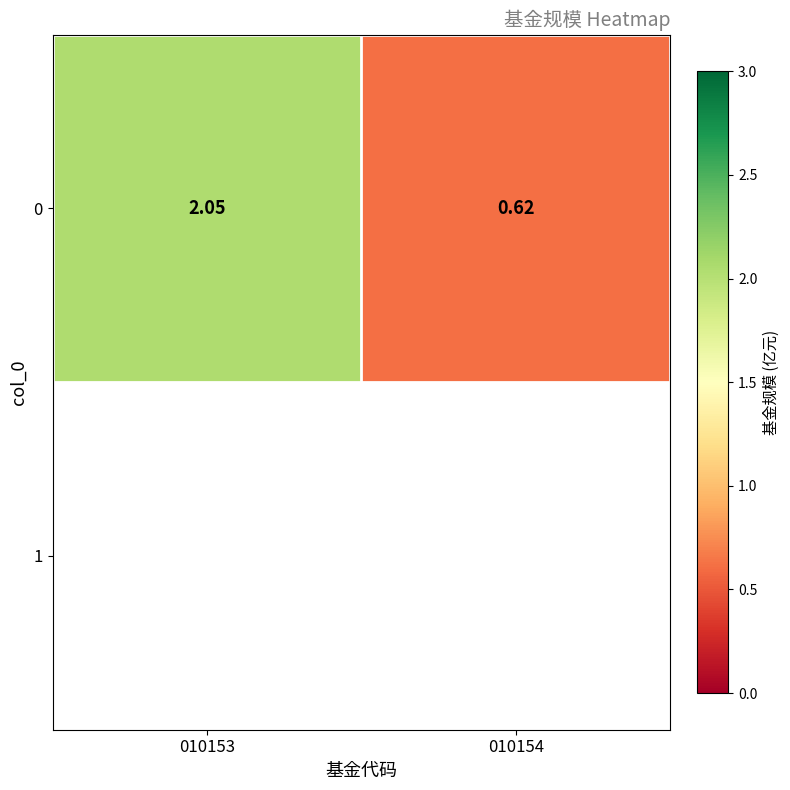

What is the greatest value displayed?

2.0